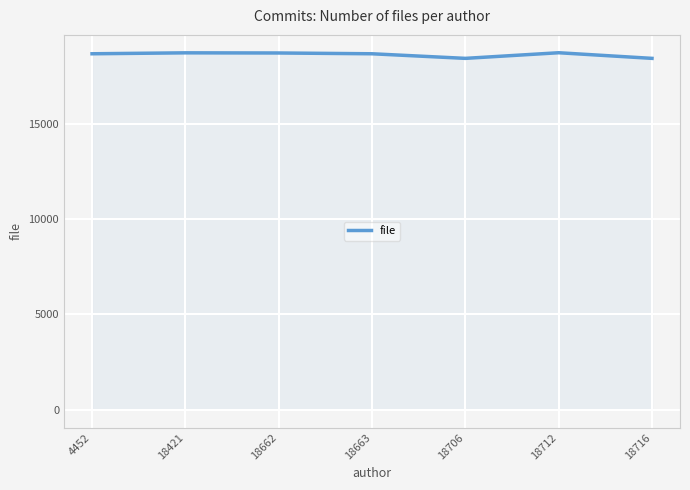

What is the sum of all values?

130296